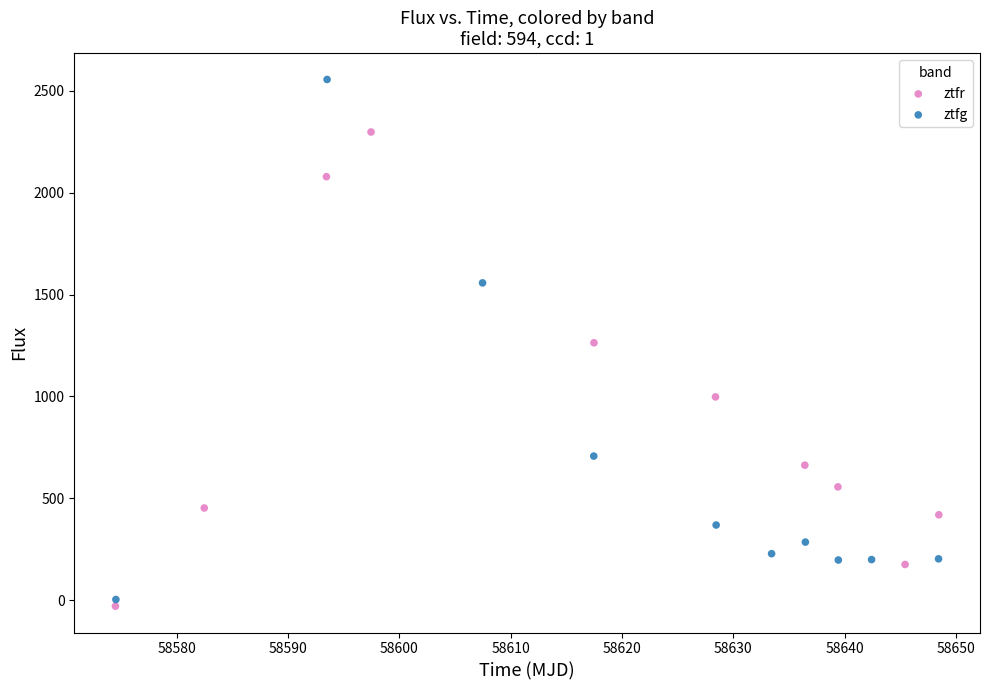

Which series reaches the maximum Y coordinate?

ztfg